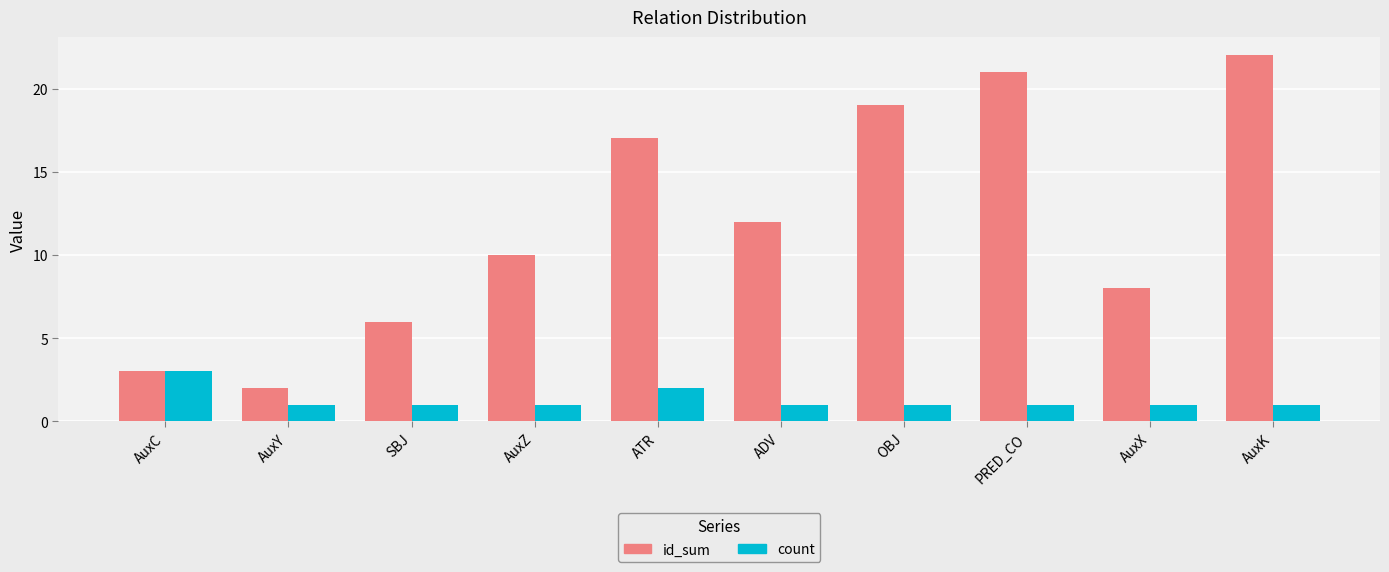

Count the count values in the range 1 to 2.

9